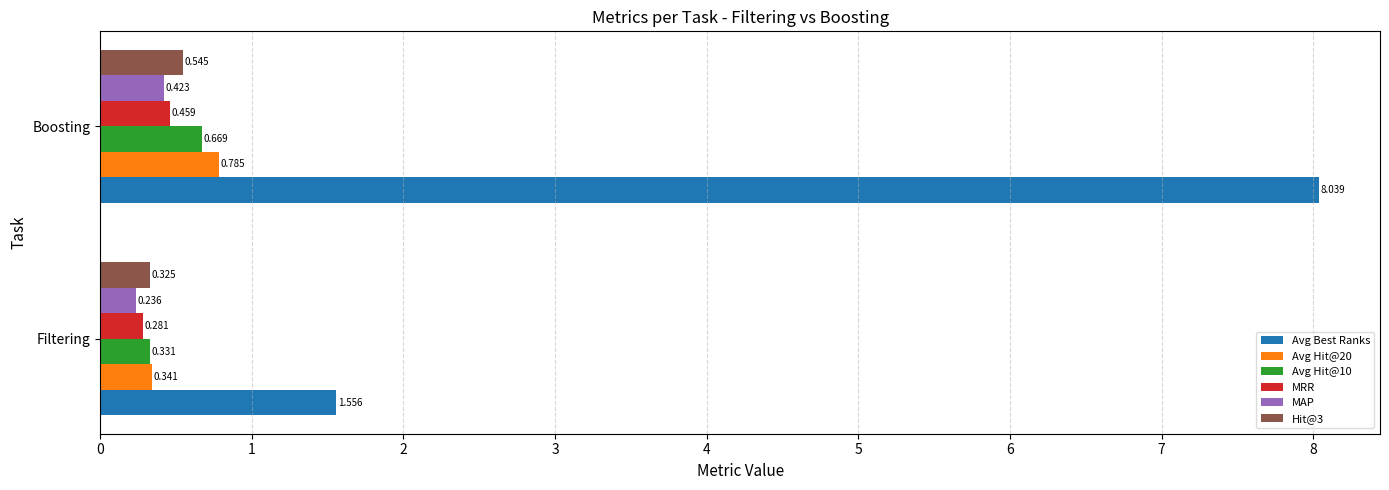

What are all the series names shown in the legend?

Avg Best Ranks, Avg Hit@20, Avg Hit@10, MRR, MAP, Hit@3